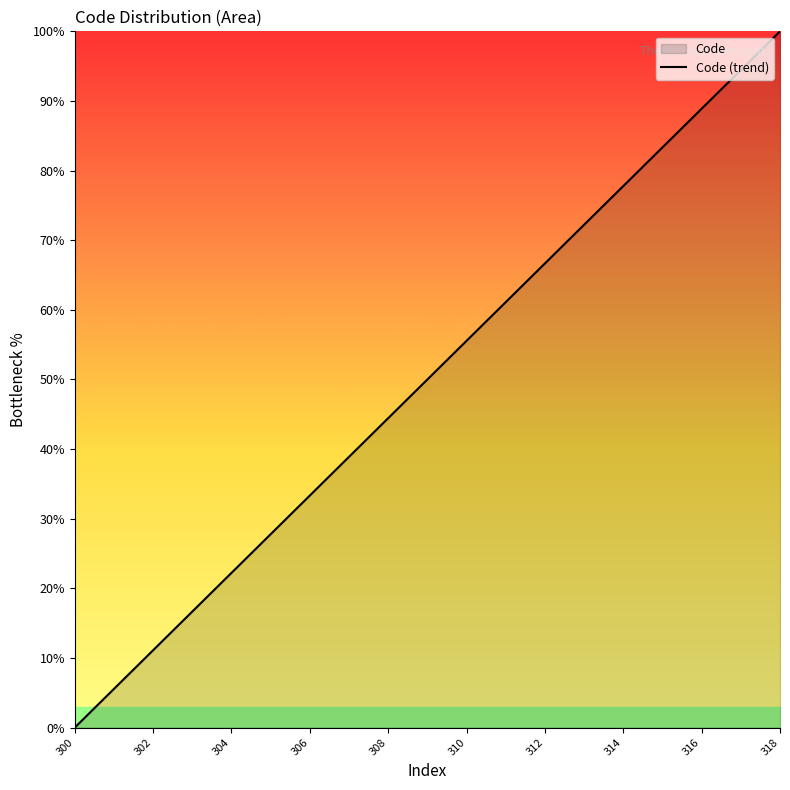

How many lines are shown in the chart?

1